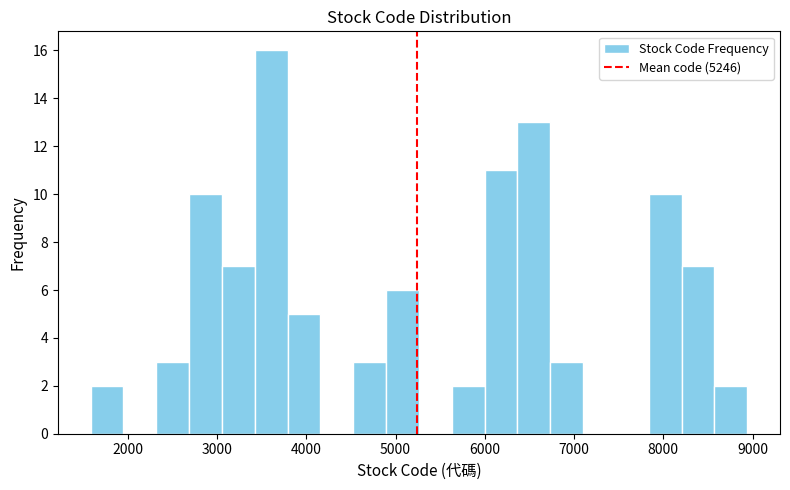

Around what value on the x-axis is the tallest bar? Give the approximate position of its centre, as read against the axis.

3600